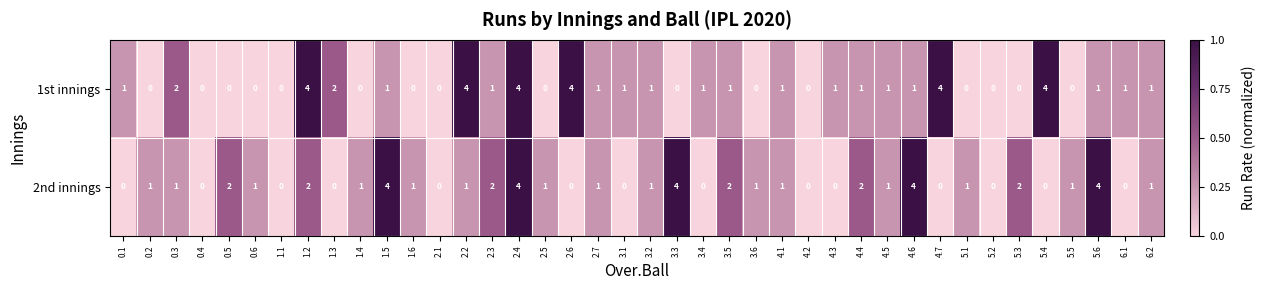

How many distinct data groups are displayed?

2